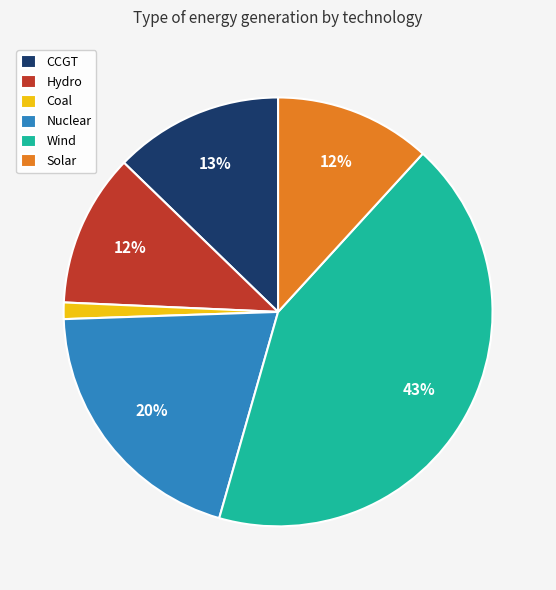

Is it true that Nuclear is 20% of the pie?

True